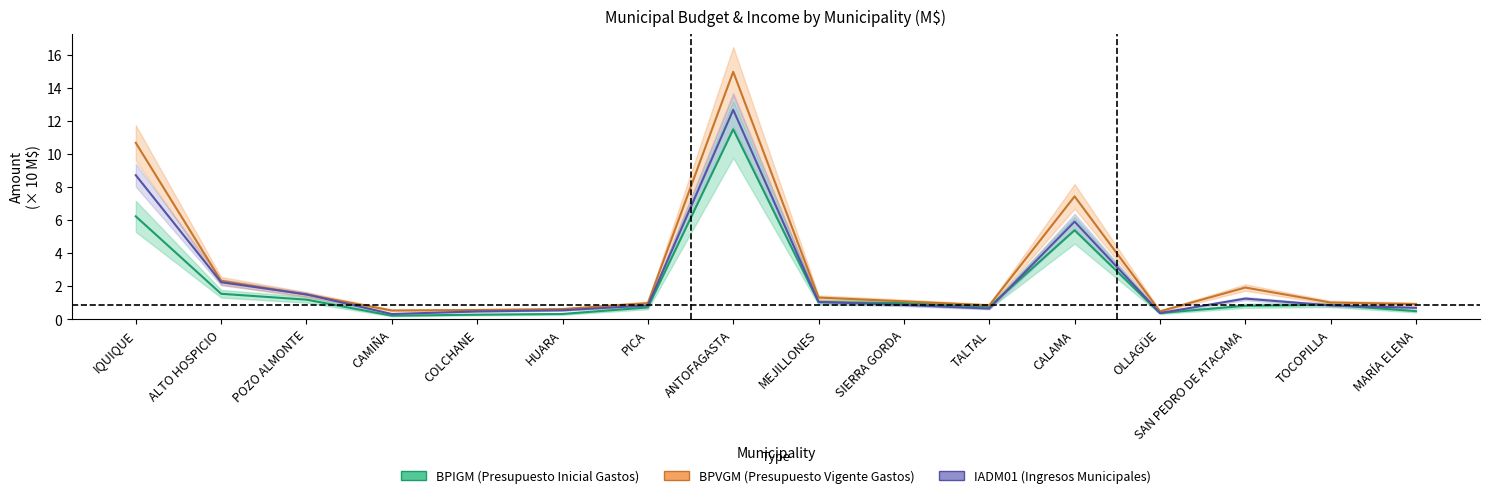

Reading left to right, what are all the values shown in this chart?

BPIGM (Presupuesto Inicial Gastos): 6.2	1.5	1.2	0.2	0.3	0.3	0.7	11.5	1.0	1.0	0.8	5.4	0.4	0.8	0.9	0.5
BPVGM (Presupuesto Vigente Gastos): 10.7	2.3	1.5	0.5	0.6	0.6	1.0	15.0	1.3	1.1	0.8	7.4	0.5	1.9	1.0	0.9
IADM01 (Ingresos Municipales): 8.7	2.2	1.5	0.3	0.5	0.5	0.8	12.7	1.0	0.9	0.6	5.9	0.4	1.2	0.8	0.7